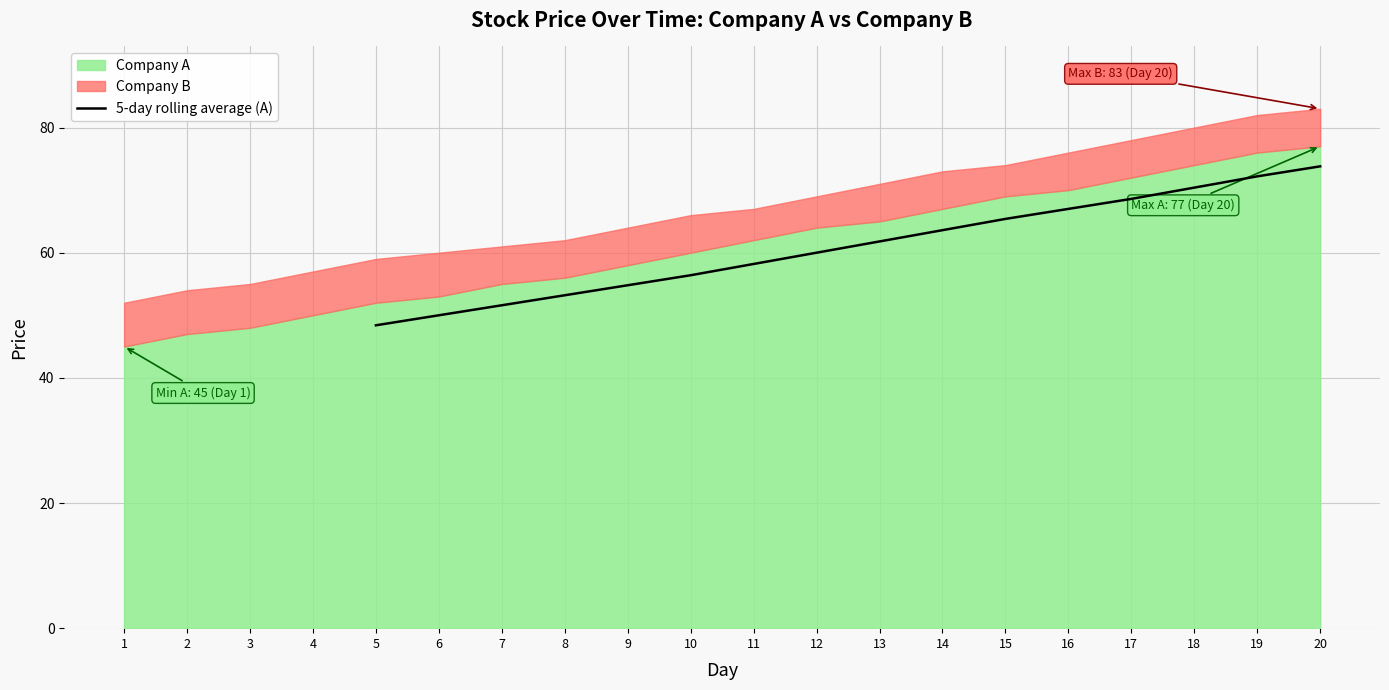

What is the minimum value for 5-day rolling average (A)?

48.4